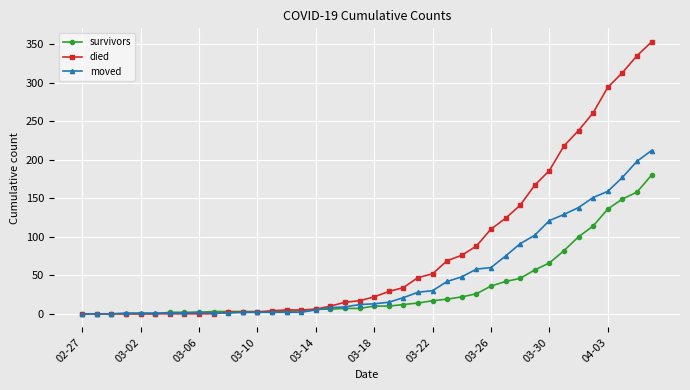

What is the value of the moved point at the 28th from the left?

58